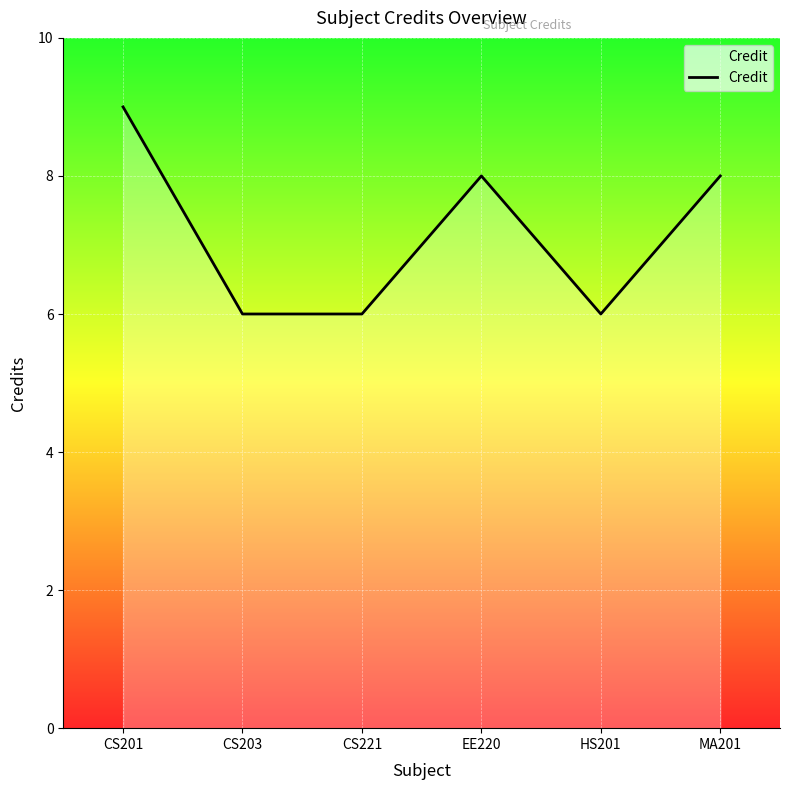

At which category does the chart reach its peak across all series?

CS201